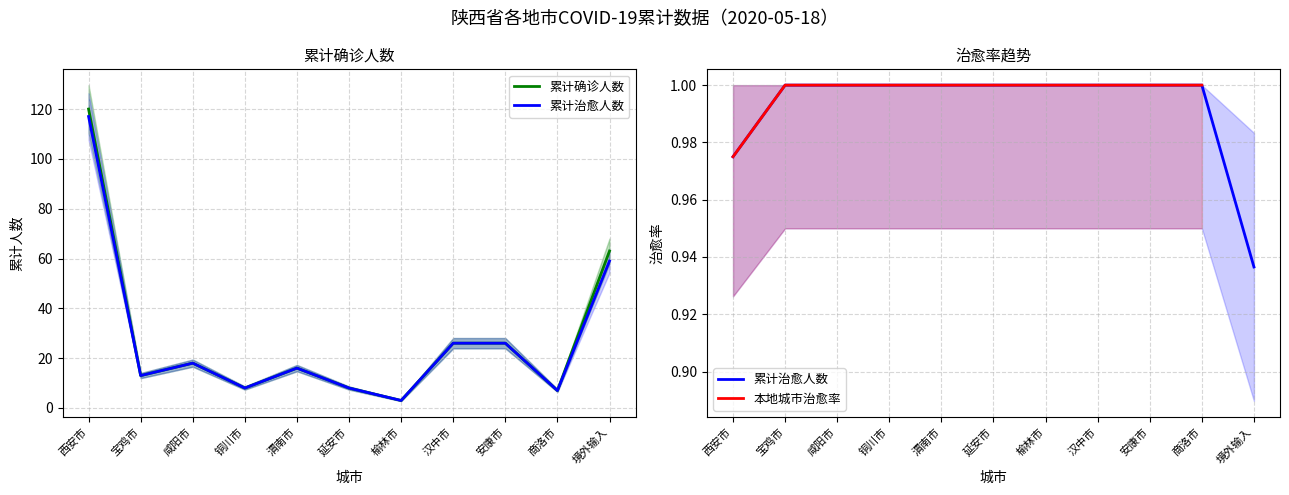

Is it true that 累计治愈人数 equals 7 at 商洛市?

True